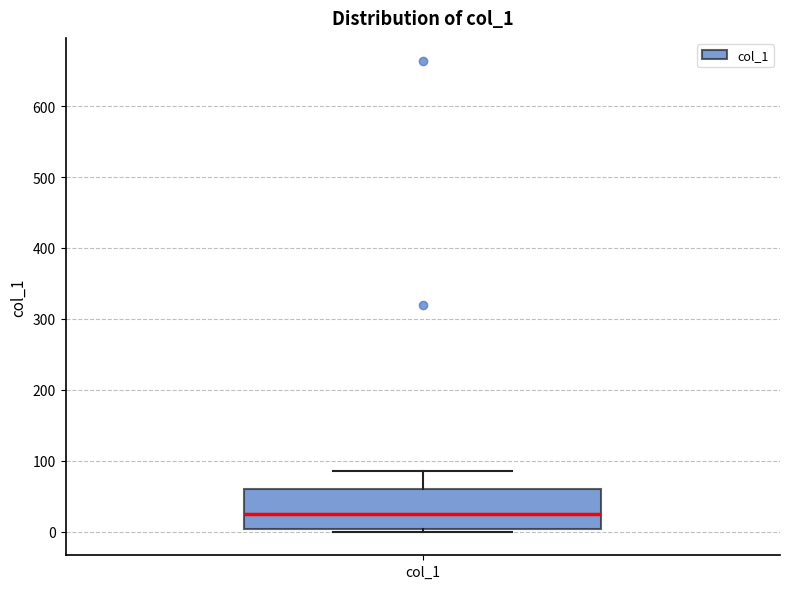

Transcribe this box plot: give where the median line is, the range the box spans, and where the two whiskers end, as read against the y-axis. The values are not printed on the chart, so give them approximately, as read against the axis.

median 30, box 0 to 60, whiskers 0 (just below the box's lower edge) to 90